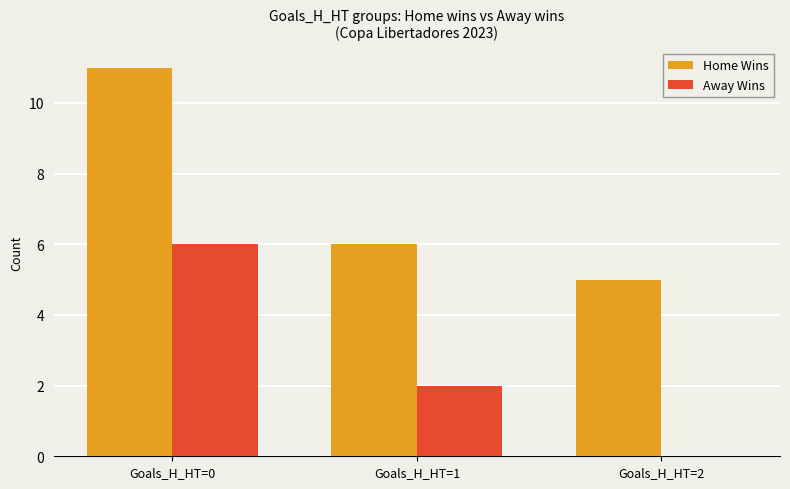

How many values in Away Wins are above zero?

2